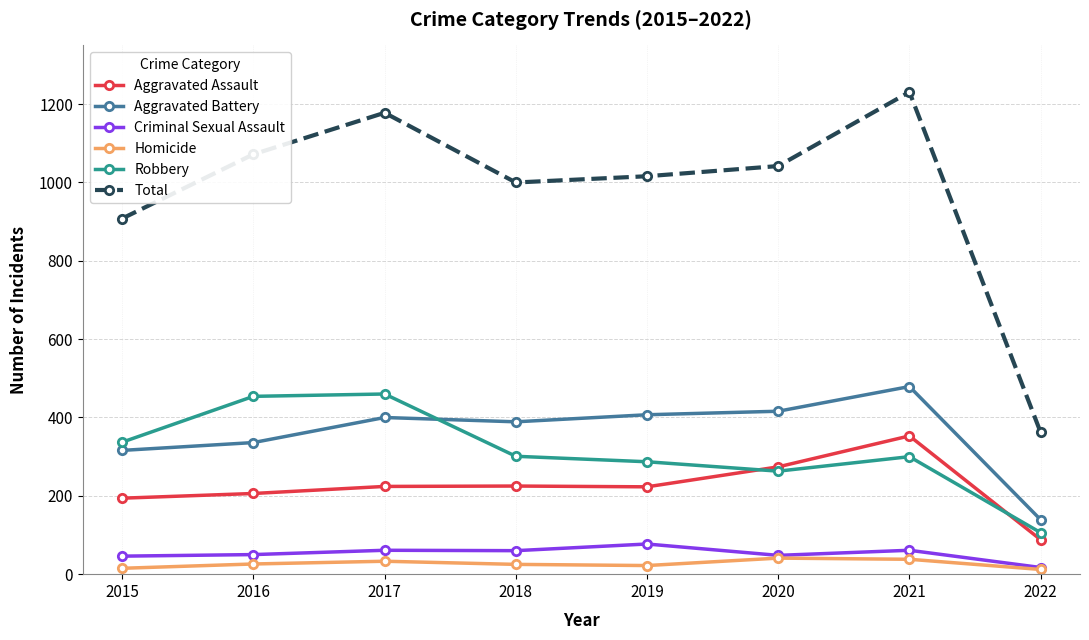

What is the spread (max minus min) of values at 2019?

994